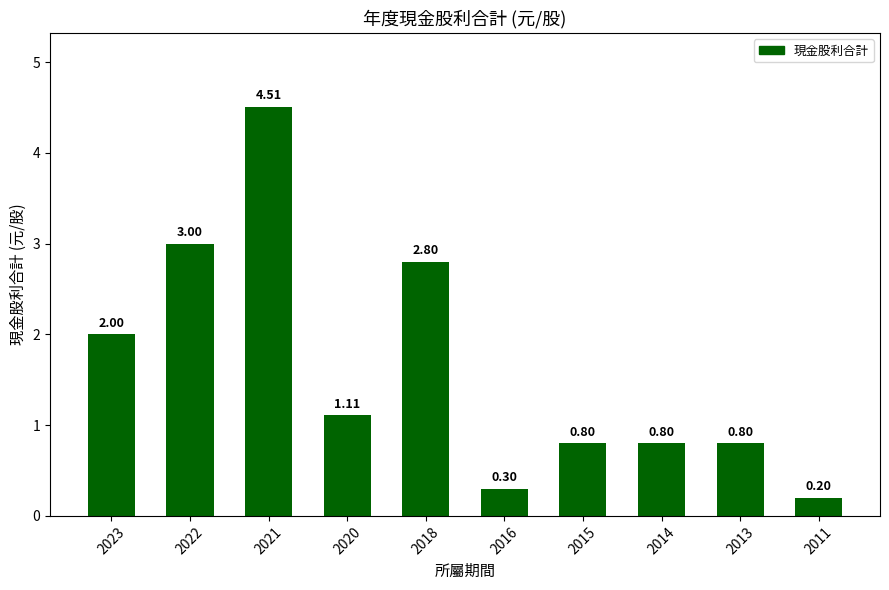

What is the difference between the maximum and minimum values?

4.3